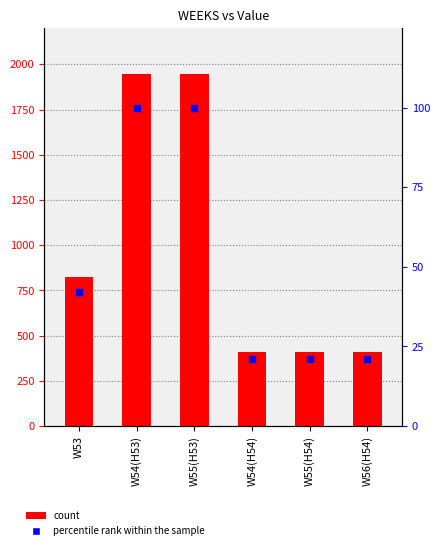

What is the total value across all series at W54(H53)?

2046.0